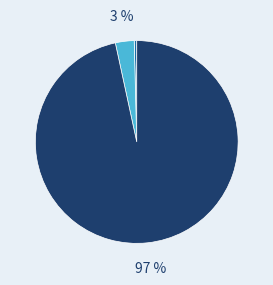

To the nearest percent, what is the average slice percentage?

33%